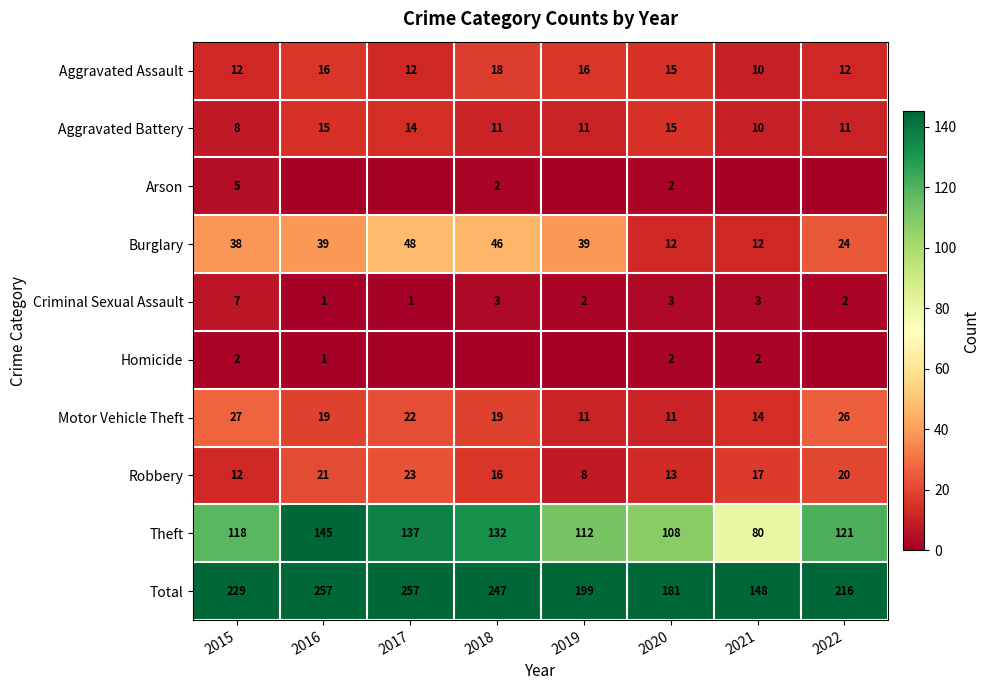

Where is Theft nearest to the value 112?

2019